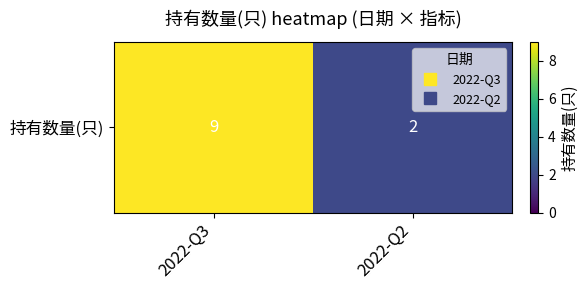

Which category has the highest value across all series?

2022-Q3